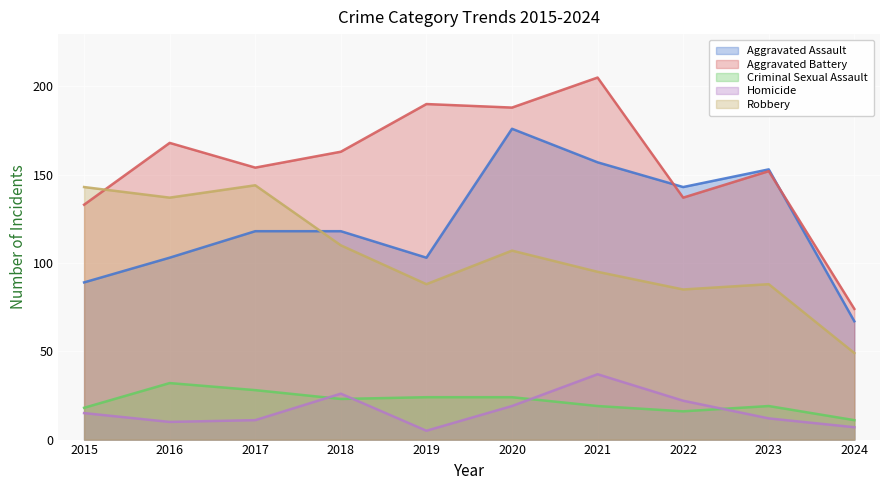

How many times do Robbery and Aggravated Assault cross each other?

1